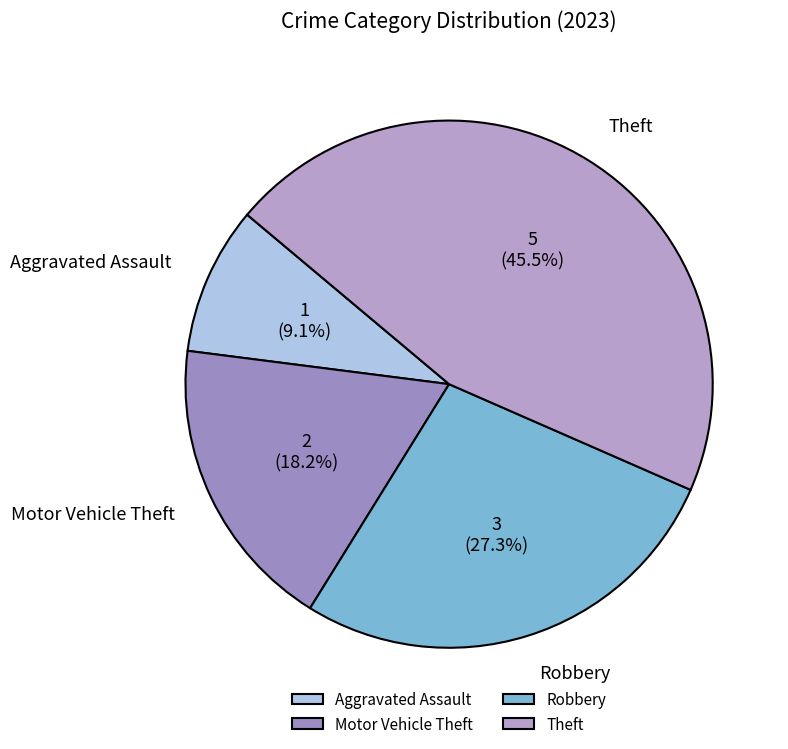

Which slice is the largest?

Theft